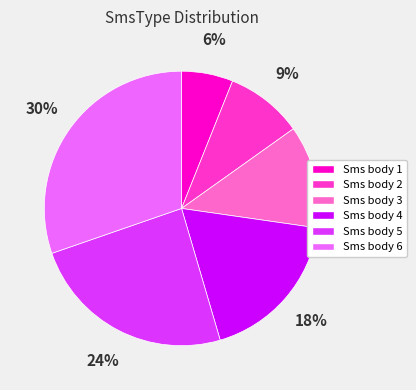

Between Sms body 5 and Sms body 3, which is larger?

Sms body 5